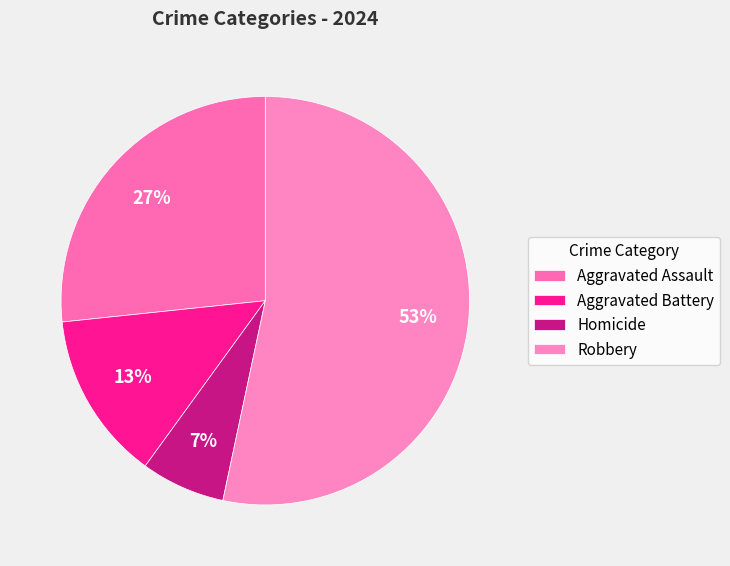

To the nearest percent, what portion does Aggravated Battery represent?

13%